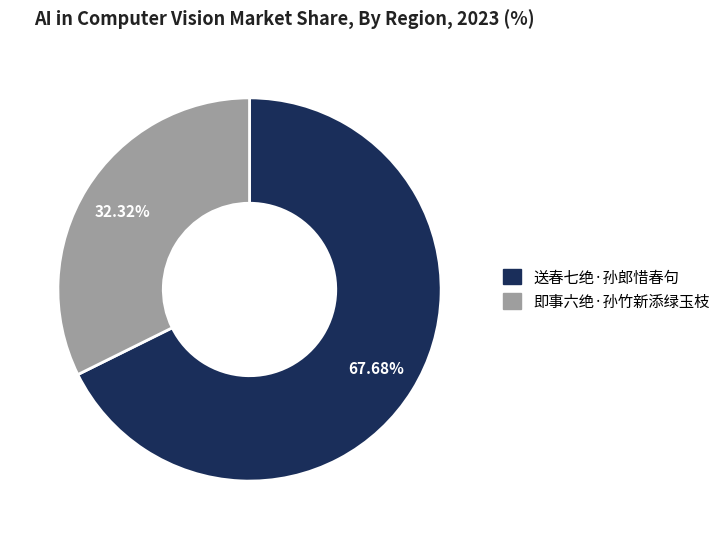

Count the number of slices in the pie.

2